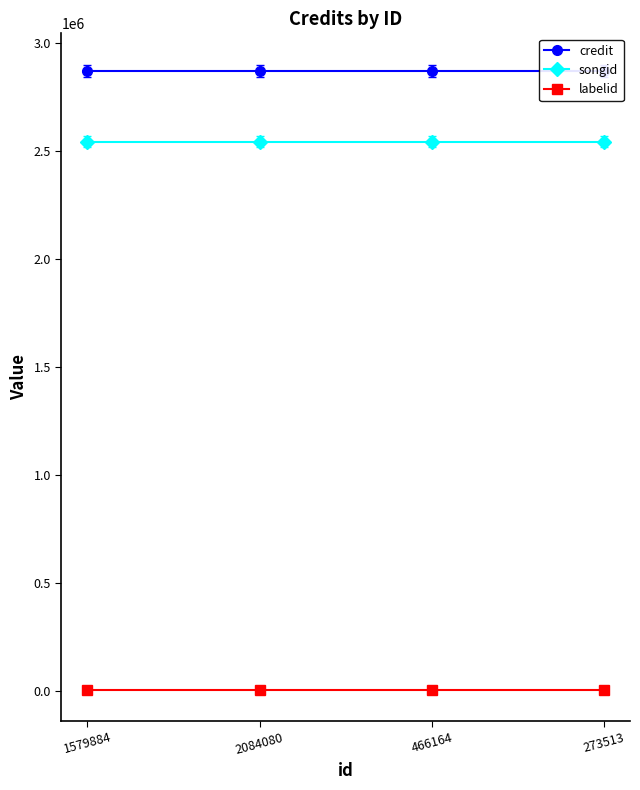

What is the total value across all series at 466164?

5415837